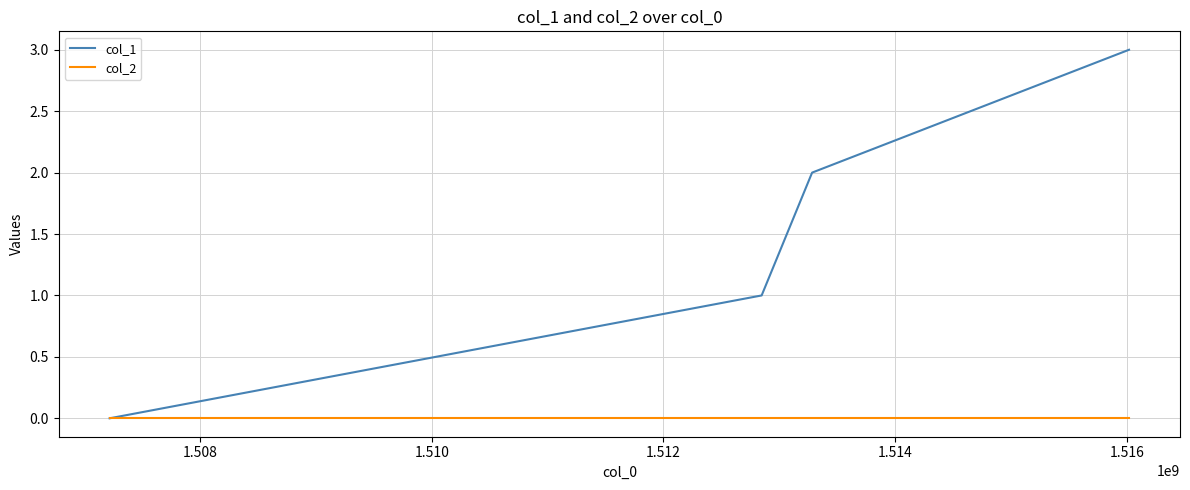

What is the maximum value shown in the chart?

3